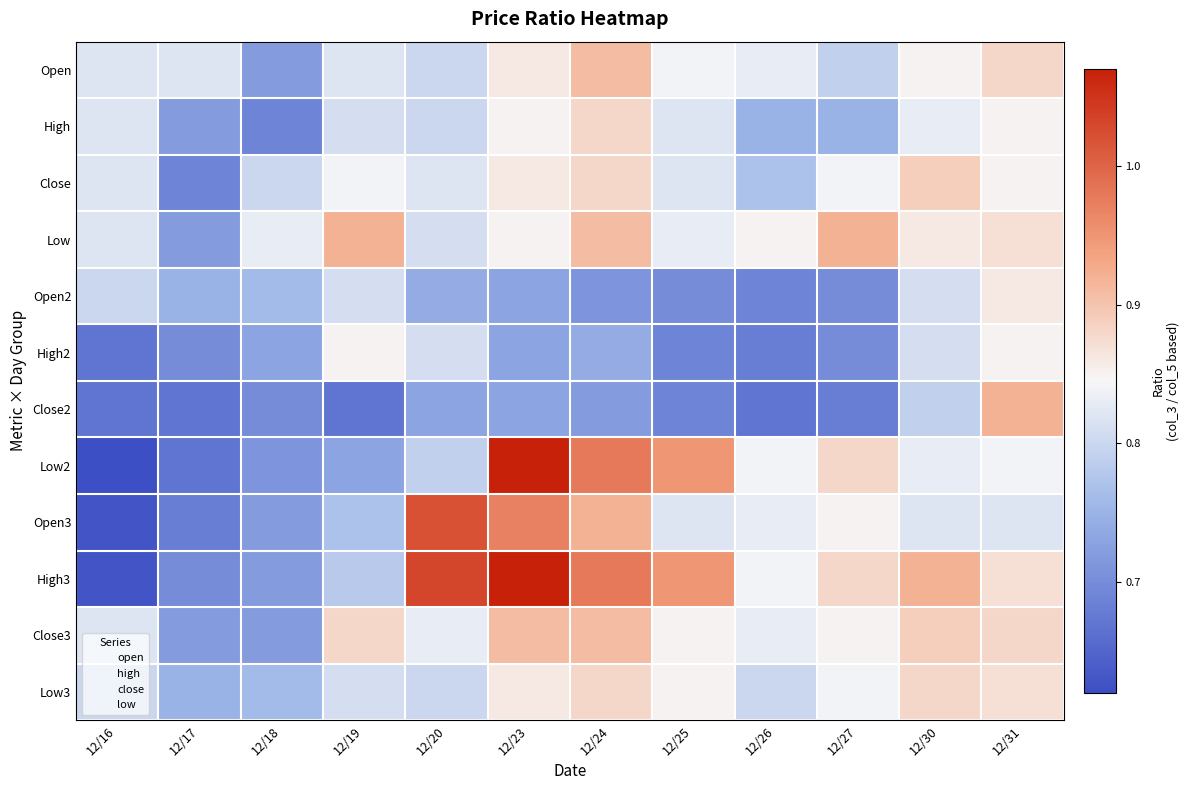

Reading left to right, list all the values displayed in this chart.

Open: 12/16=0.8	12/17=0.8	12/18=0.7	12/19=0.8	12/20=0.8	12/23=0.9	12/24=0.9	12/25=0.8	12/26=0.8	12/27=0.8	12/30=0.8	12/31=0.9
High: 12/16=0.8	12/17=0.7	12/18=0.7	12/19=0.8	12/20=0.8	12/23=0.8	12/24=0.9	12/25=0.8	12/26=0.8	12/27=0.8	12/30=0.8	12/31=0.8
Close: 12/16=0.8	12/17=0.7	12/18=0.8	12/19=0.8	12/20=0.8	12/23=0.9	12/24=0.9	12/25=0.8	12/26=0.8	12/27=0.8	12/30=0.9	12/31=0.8
Low: 12/16=0.8	12/17=0.7	12/18=0.8	12/19=0.9	12/20=0.8	12/23=0.8	12/24=0.9	12/25=0.8	12/26=0.8	12/27=0.9	12/30=0.9	12/31=0.9
Open2: 12/16=0.8	12/17=0.8	12/18=0.8	12/19=0.8	12/20=0.7	12/23=0.7	12/24=0.7	12/25=0.7	12/26=0.7	12/27=0.7	12/30=0.8	12/31=0.9
High2: 12/16=0.7	12/17=0.7	12/18=0.7	12/19=0.8	12/20=0.8	12/23=0.7	12/24=0.7	12/25=0.7	12/26=0.7	12/27=0.7	12/30=0.8	12/31=0.8
Close2: 12/16=0.7	12/17=0.7	12/18=0.7	12/19=0.7	12/20=0.7	12/23=0.7	12/24=0.7	12/25=0.7	12/26=0.7	12/27=0.7	12/30=0.8	12/31=0.9
Low2: 12/16=0.6	12/17=0.7	12/18=0.7	12/19=0.7	12/20=0.8	12/23=1.1	12/24=1.0	12/25=0.9	12/26=0.8	12/27=0.9	12/30=0.8	12/31=0.8
Open3: 12/16=0.6	12/17=0.7	12/18=0.7	12/19=0.8	12/20=1.0	12/23=1.0	12/24=0.9	12/25=0.8	12/26=0.8	12/27=0.8	12/30=0.8	12/31=0.8
High3: 12/16=0.6	12/17=0.7	12/18=0.7	12/19=0.8	12/20=1.0	12/23=1.1	12/24=1.0	12/25=0.9	12/26=0.8	12/27=0.9	12/30=0.9	12/31=0.9
Close3: 12/16=0.8	12/17=0.7	12/18=0.7	12/19=0.9	12/20=0.8	12/23=0.9	12/24=0.9	12/25=0.8	12/26=0.8	12/27=0.8	12/30=0.9	12/31=0.9
Low3: 12/16=0.8	12/17=0.8	12/18=0.8	12/19=0.8	12/20=0.8	12/23=0.9	12/24=0.9	12/25=0.8	12/26=0.8	12/27=0.8	12/30=0.9	12/31=0.9